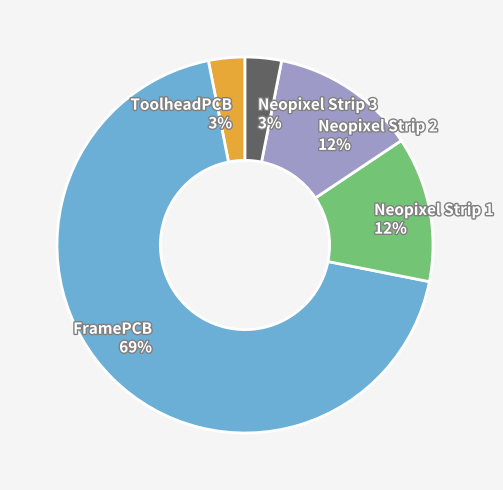

Which has a higher value, Neopixel Strip 1 12% or FramePCB 69%?

FramePCB 69%